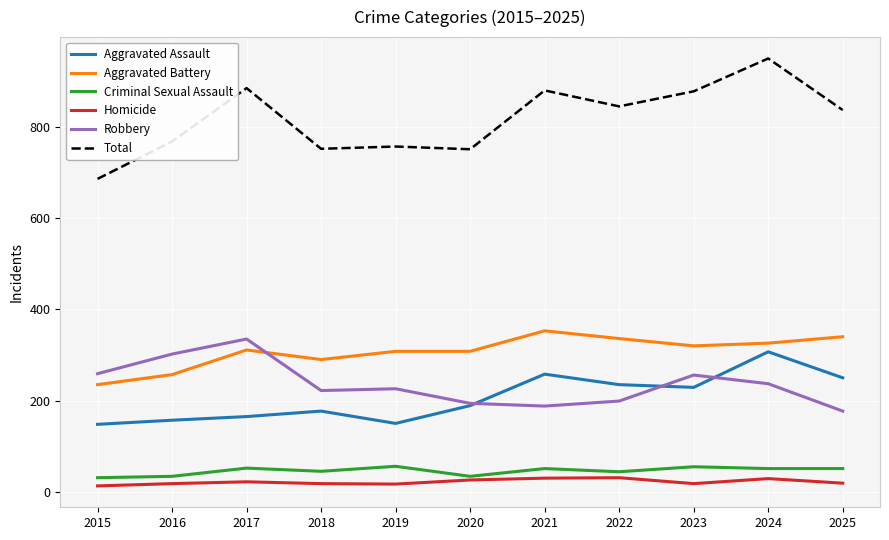

In Aggravated Assault, how many points are lower than both neighbors (excluding endpoints)?

2